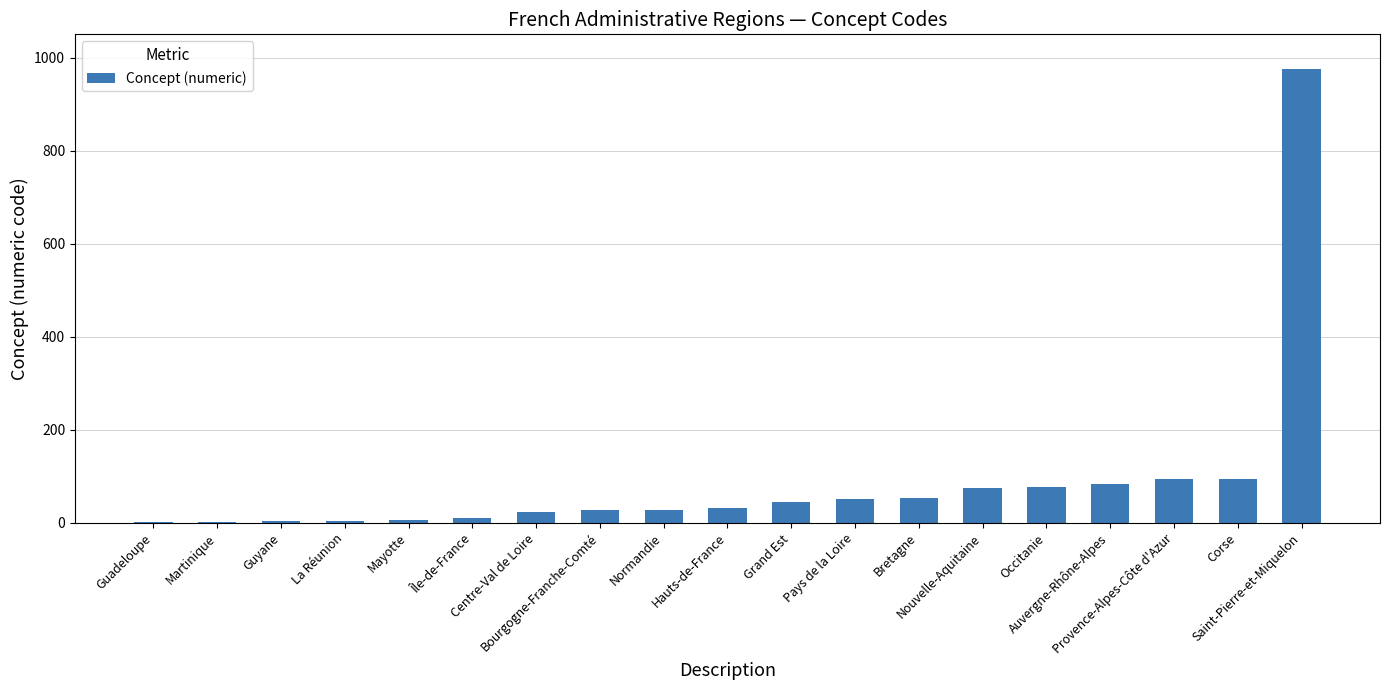

Approximately how many times larger is the value at Bourgogne-Franche-Comté compared to Occitanie?

0.4